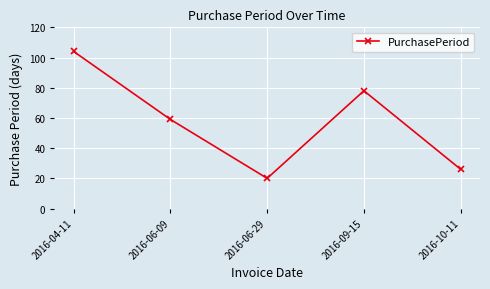

Between 2016-04-11 and 2016-10-11, which is larger?

2016-04-11